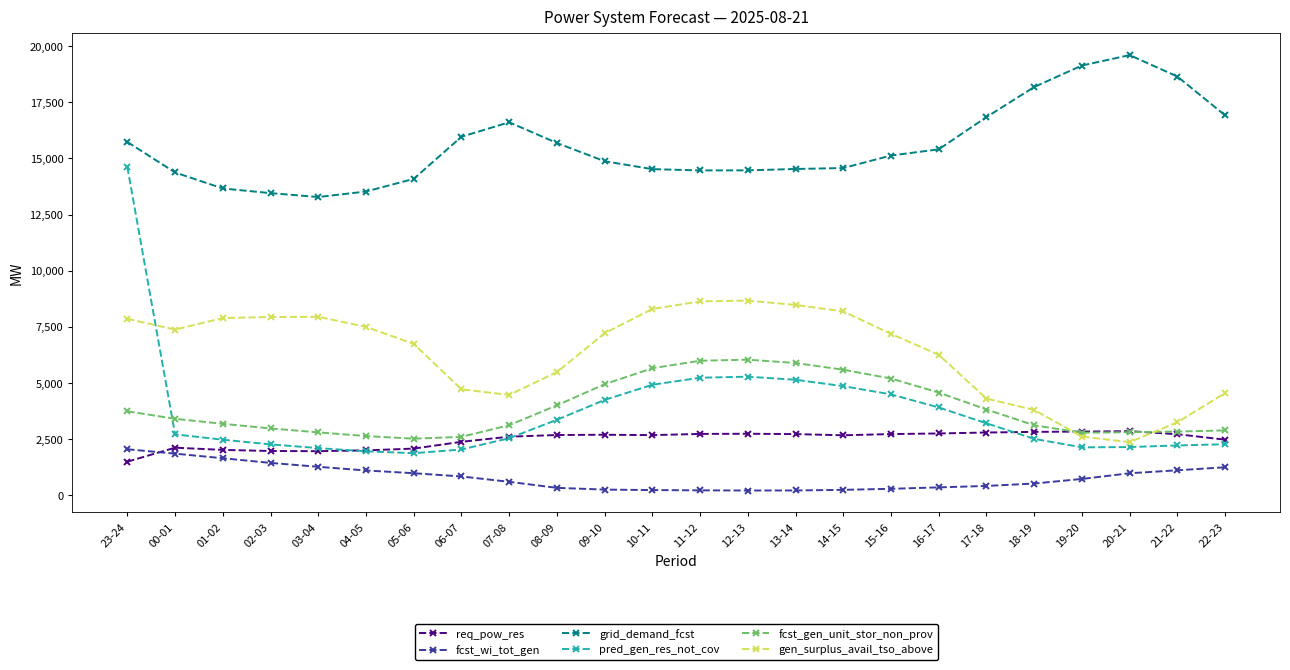

How many categories are shown in the chart?

24